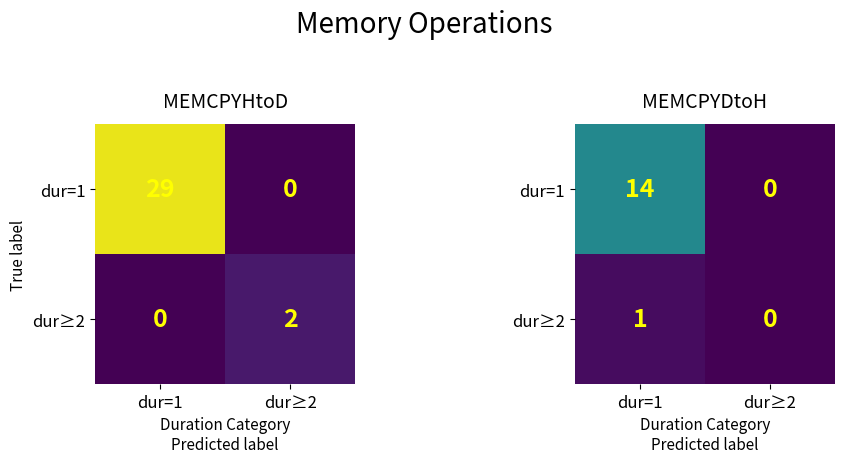

At which label does dur=1 reach its minimum?

dur≥2